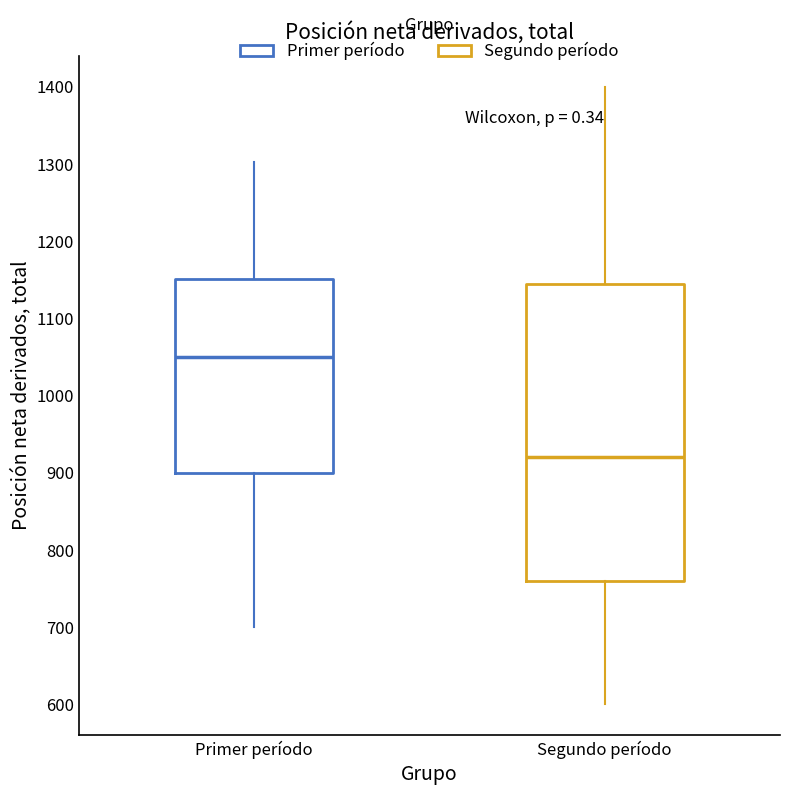

Reading left to right, transcribe this box plot: for each box, give where its median line is, the range the box spans, and where its two whiskers end, as read against the y-axis. The values are not printed on the chart, so give them approximately, as read against the axis.

Primer período: median 1050, box 900 to 1150, whiskers 700 to 1300
Segundo período: median 920, box 760 to 1150, whiskers 600 to 1400